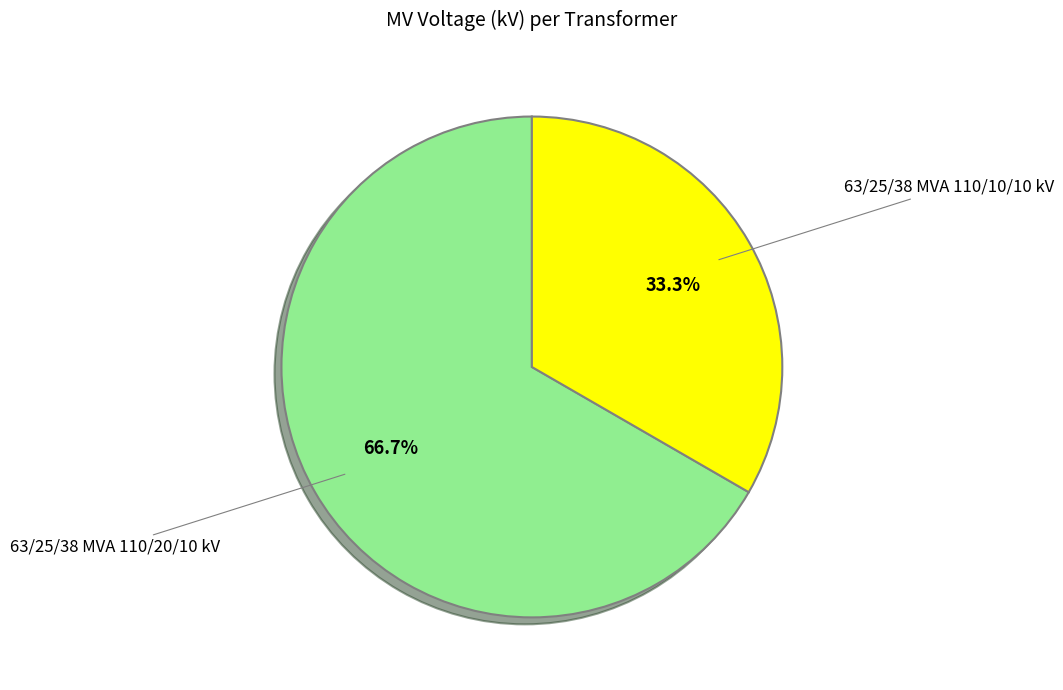

Does any single category account for the majority?

Yes